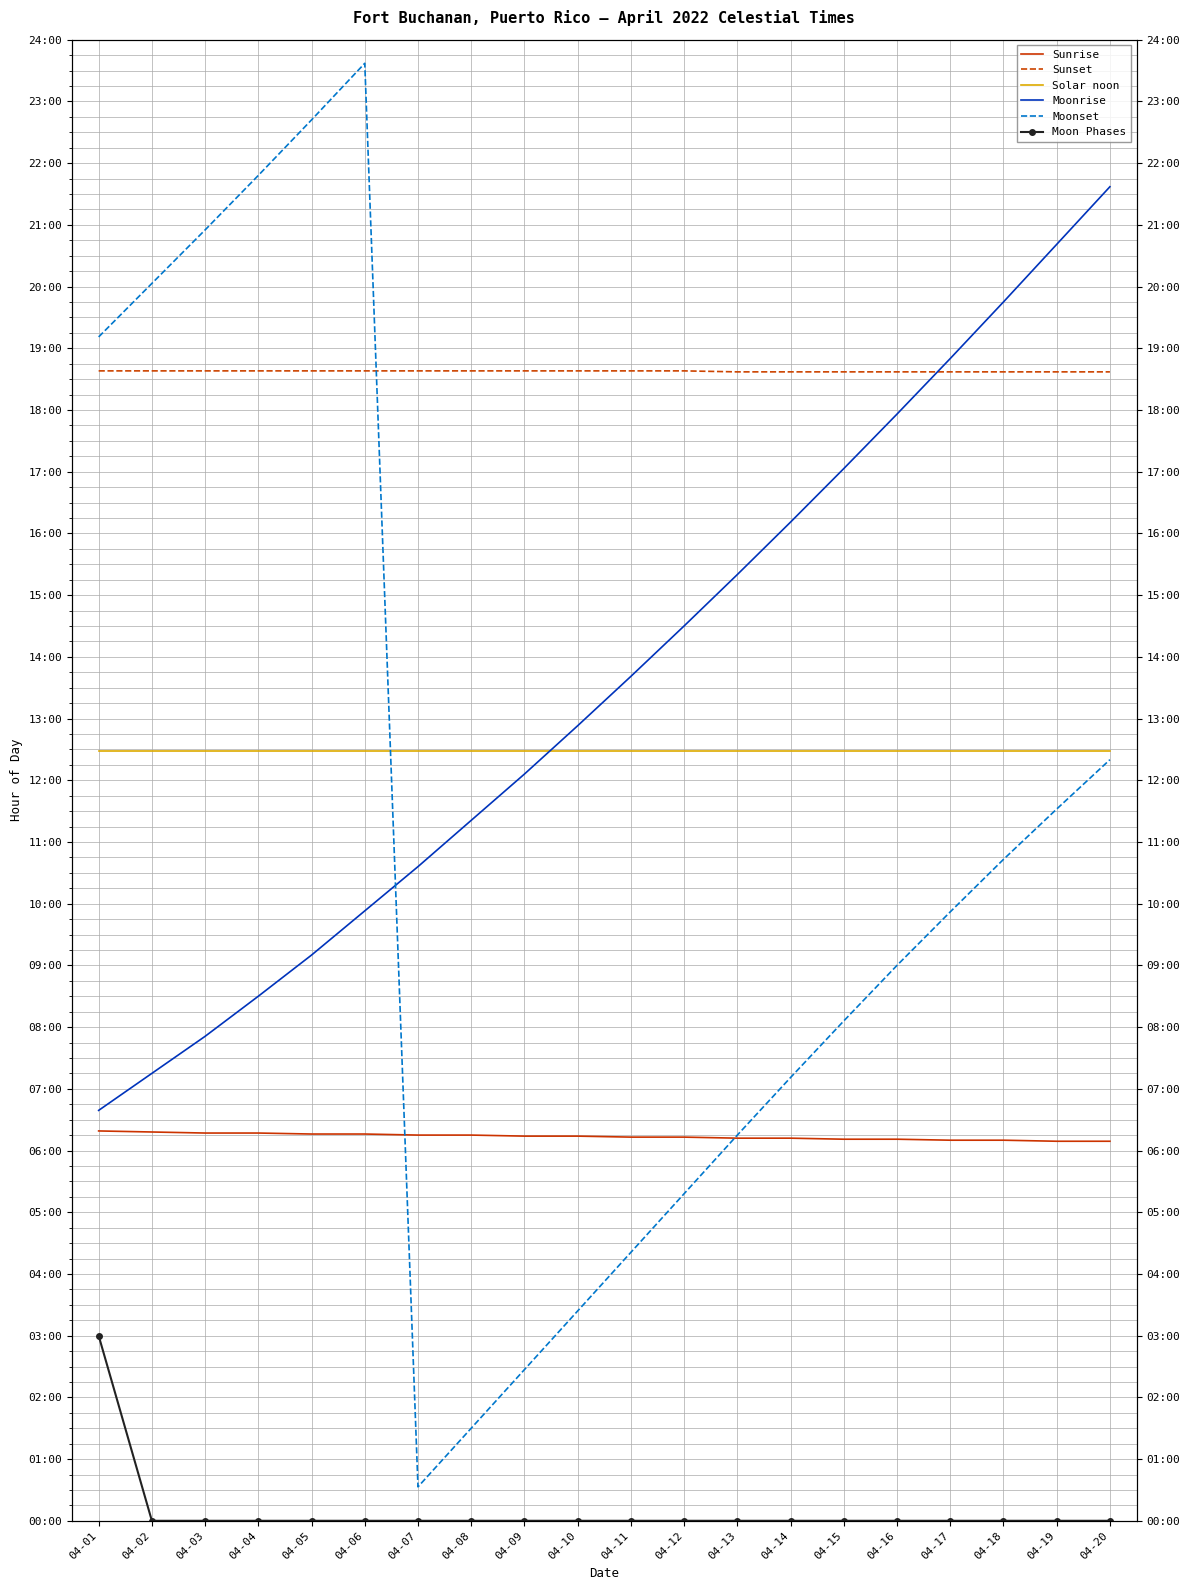

True or false: Moon Phases has a value of 0.0 at 04-16.

True